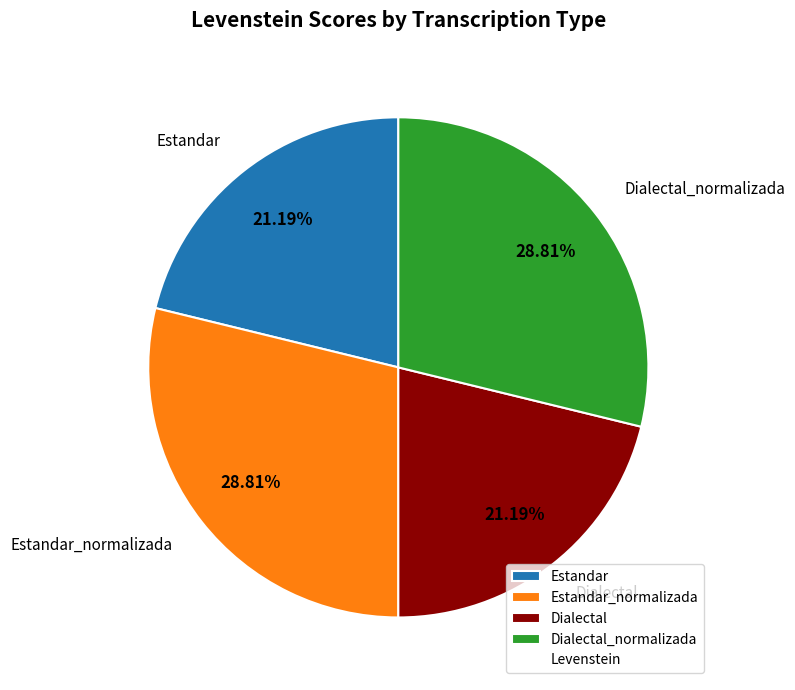

Approximately how many times larger is the value at Dialectal compared to Dialectal_normalizada?

0.7